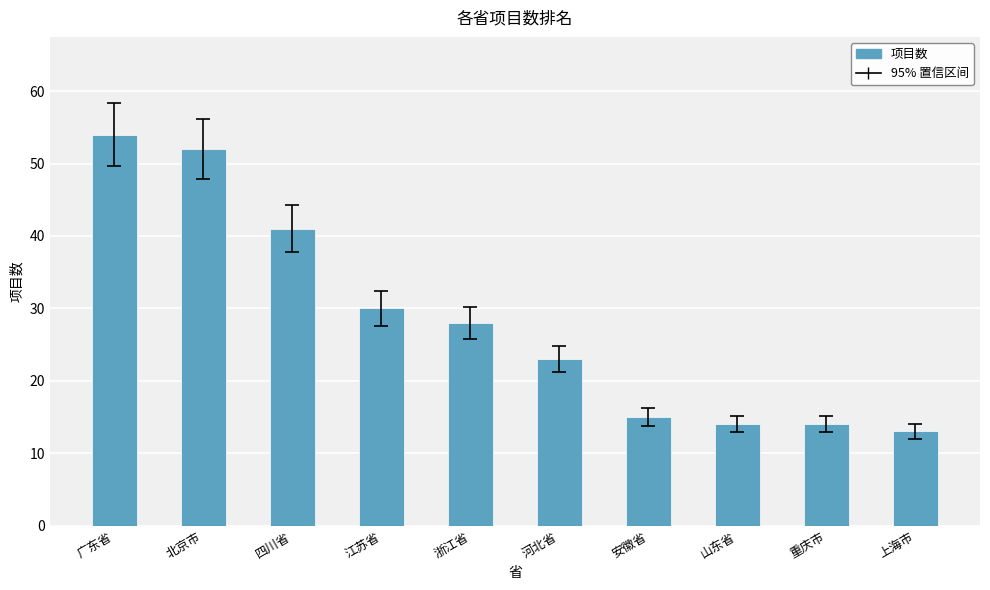

What is the change in value from 北京市 to 山东省?

-38